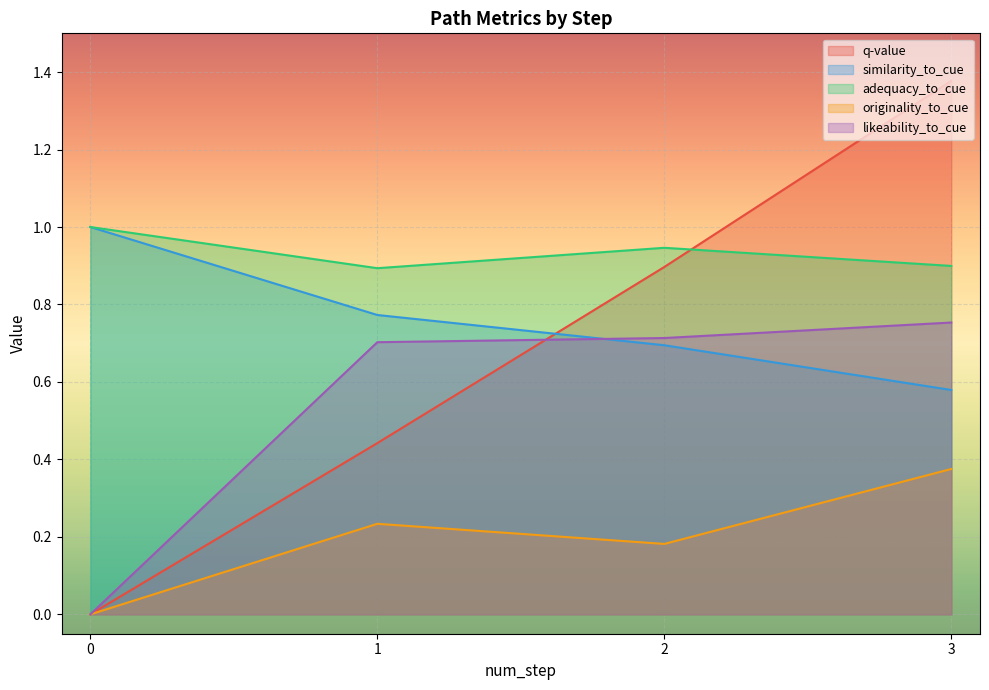

What is the total value across all series at 3?

4.0